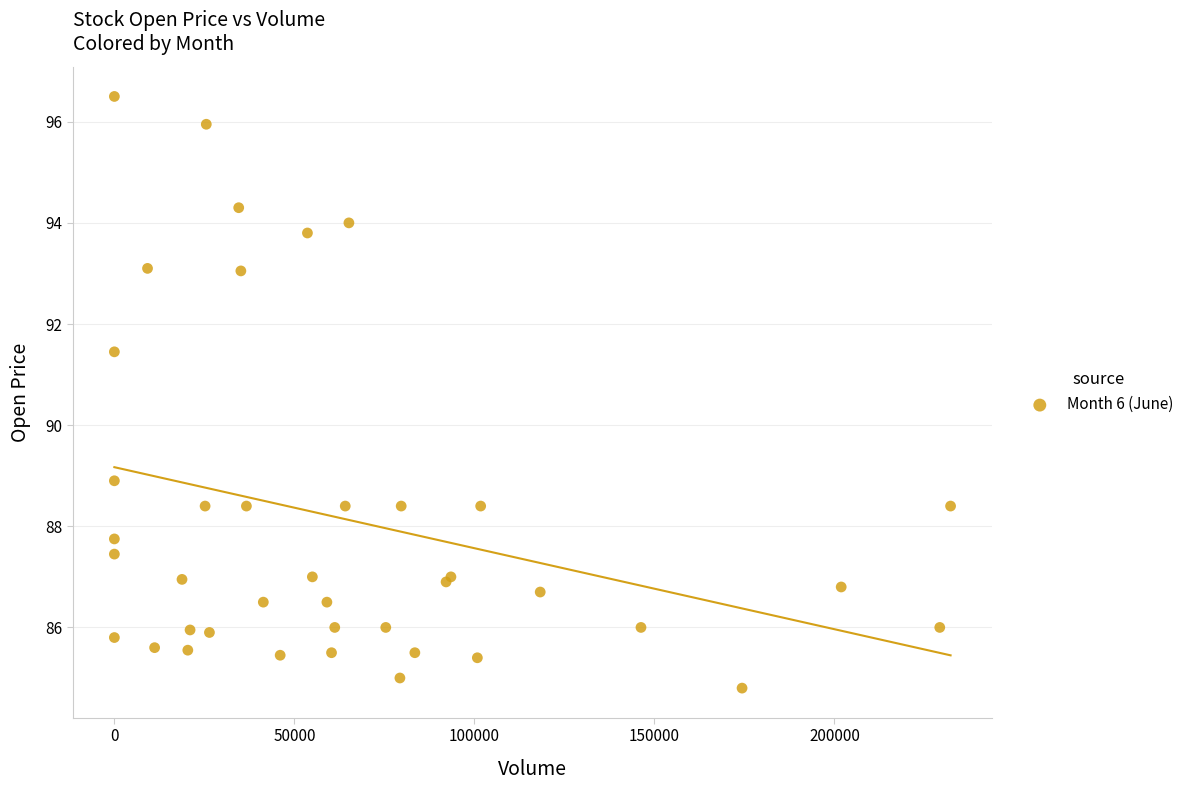

What Y value in the scatter plot is closest to 90?

88.9